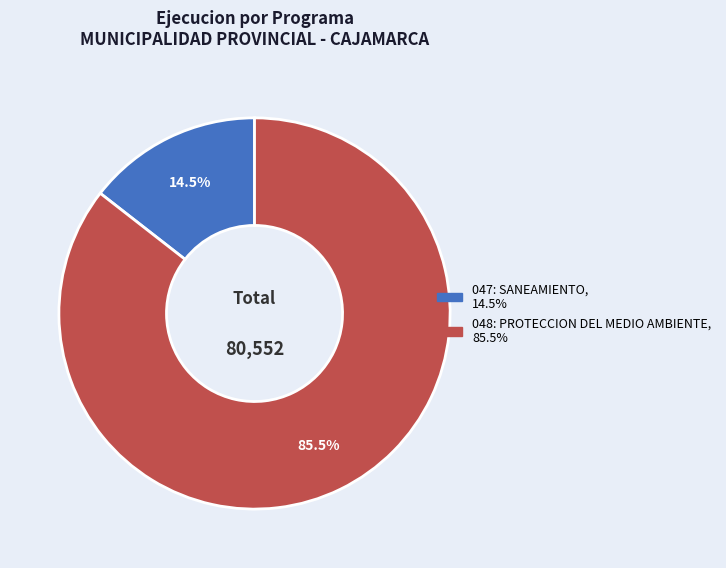

Between 048: PROTECCION DEL MEDIO AMBIENTE and 047: SANEAMIENTO, which is larger?

048: PROTECCION DEL MEDIO AMBIENTE